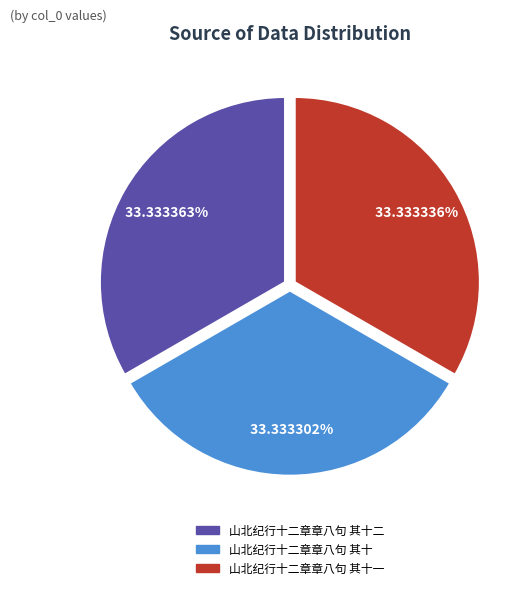

Does any single category account for the majority?

No